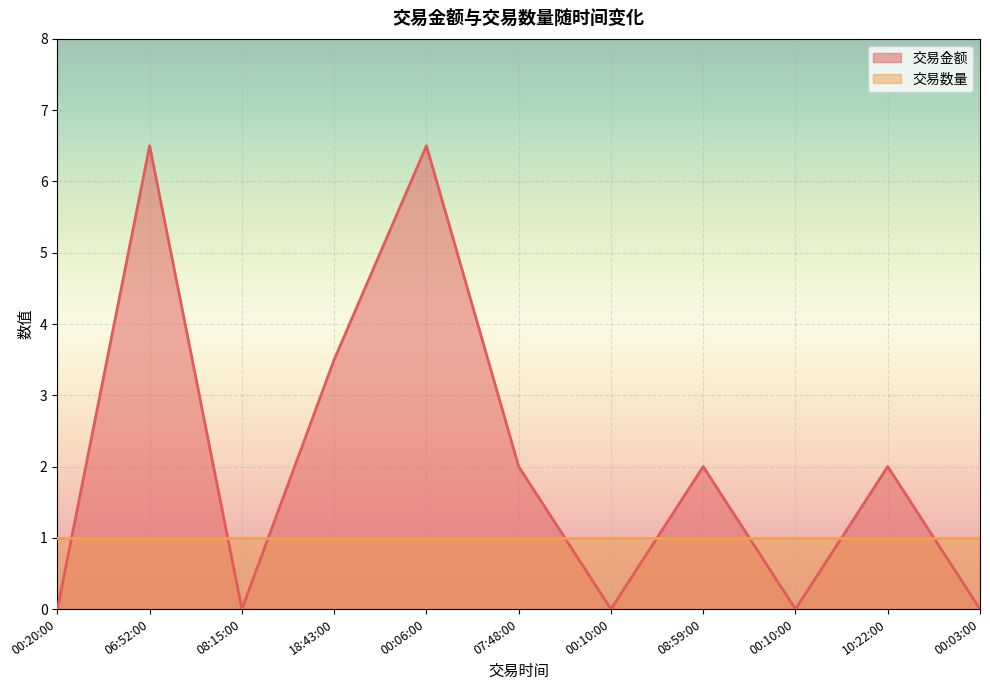

How many values exceed 2?

3